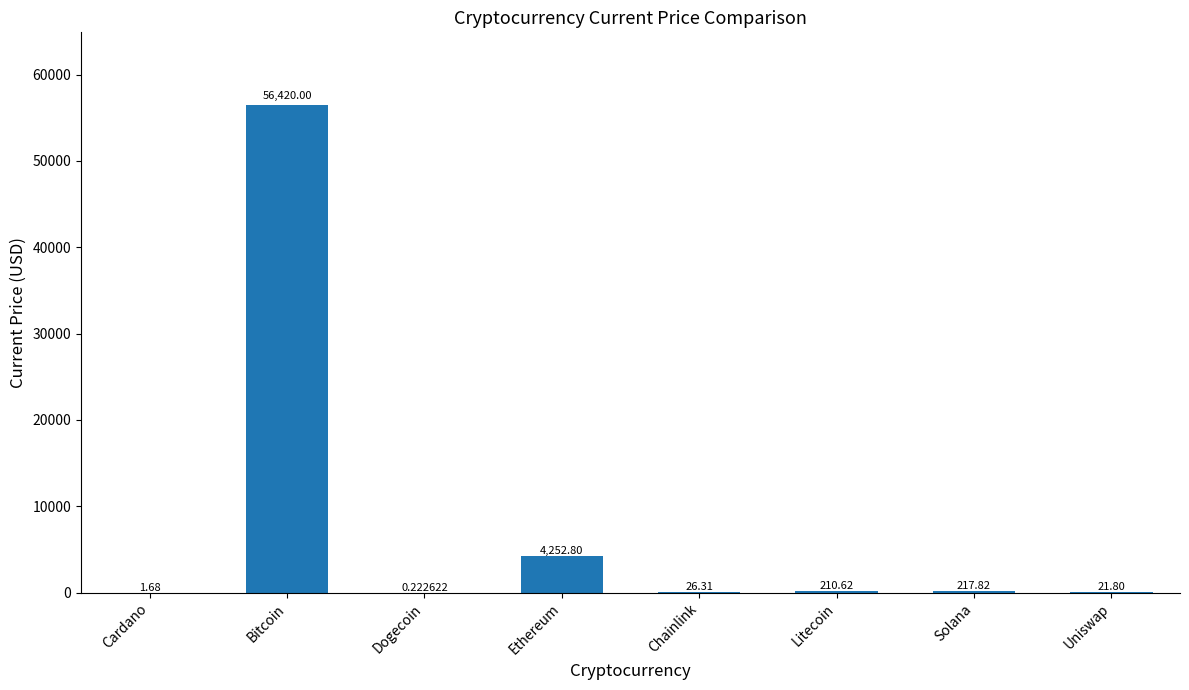

Which label corresponds to the largest value in the chart?

Bitcoin